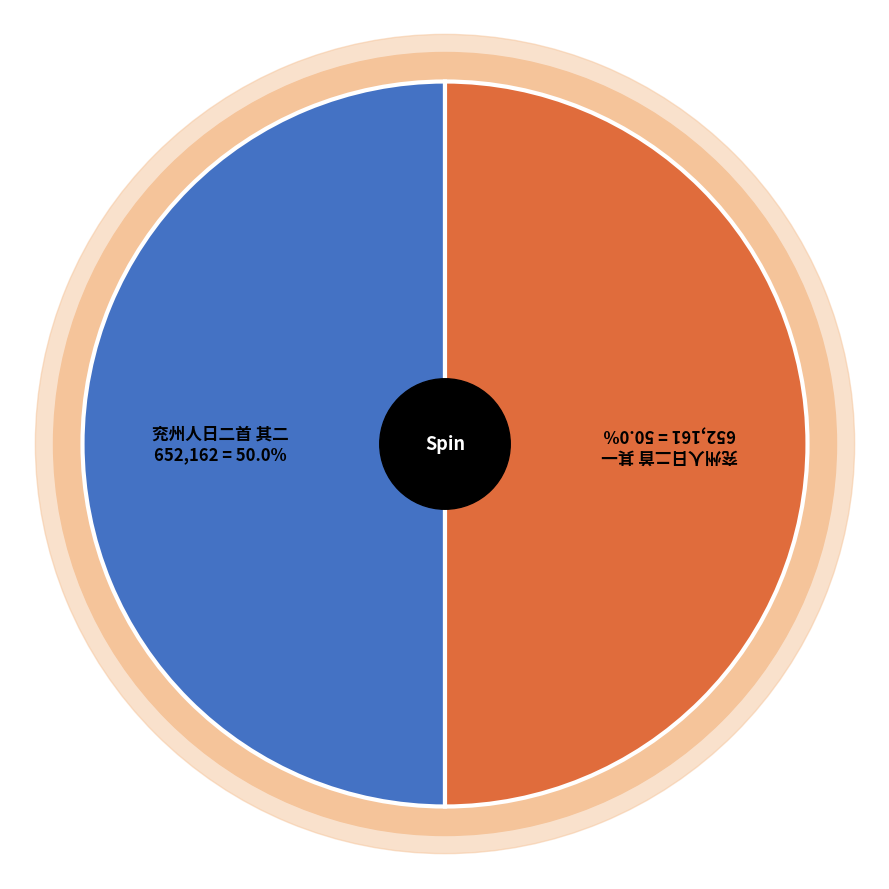

How many segments does this pie chart have?

2